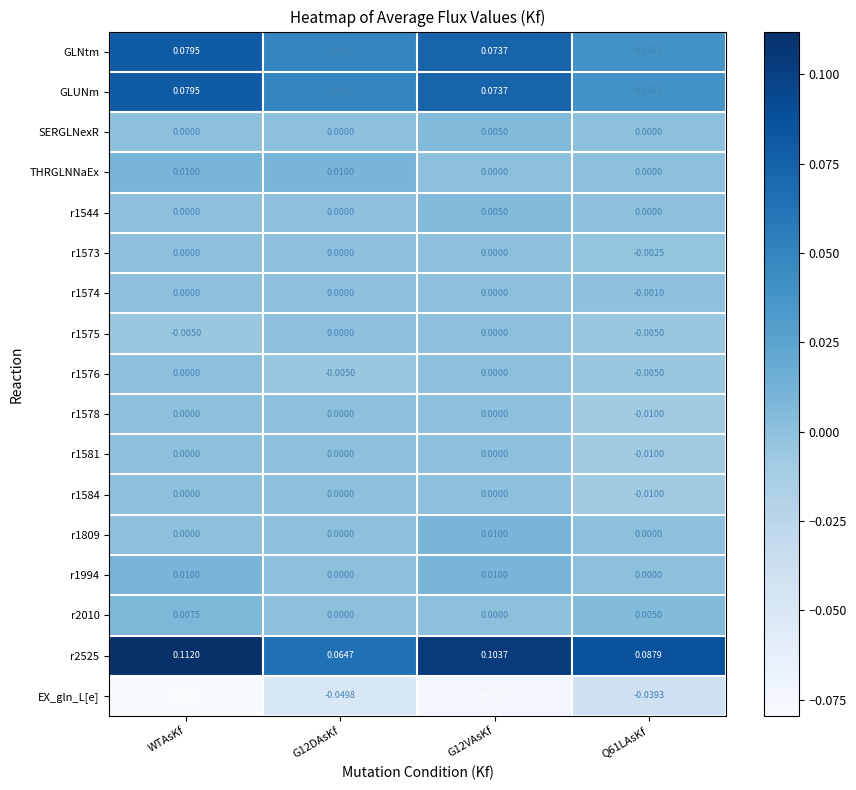

Which label corresponds to the smallest value in the chart?

WTAsKf